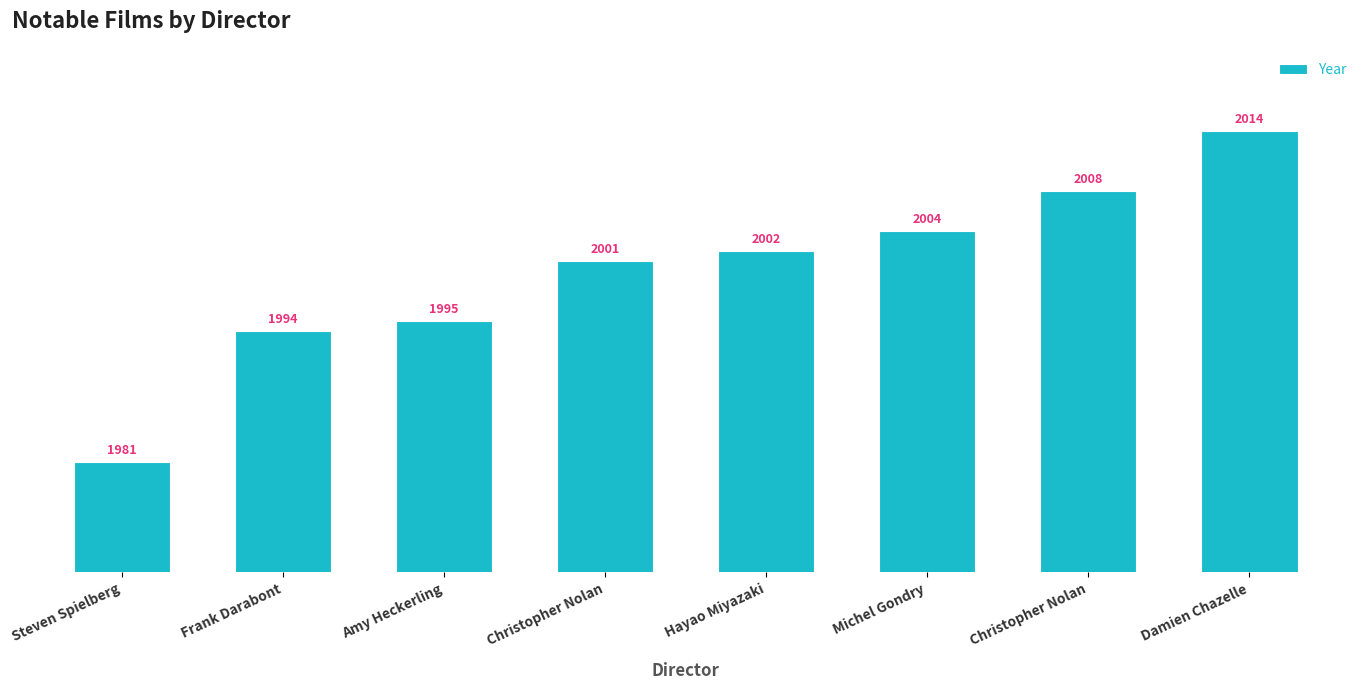

Rank the categories by value from highest to lowest.

Damien Chazelle, Christopher Nolan, Michel Gondry, Hayao Miyazaki, Christopher Nolan, Amy Heckerling, Frank Darabont, Steven Spielberg